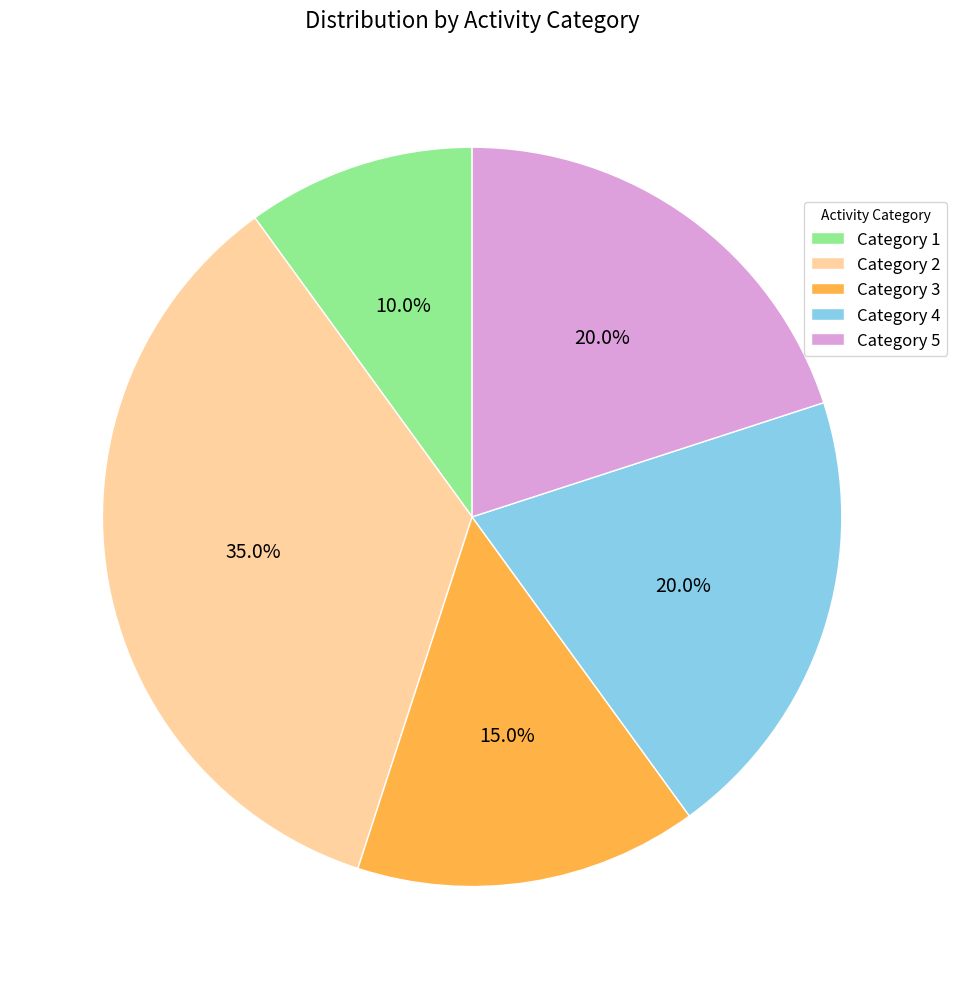

Is there any slice that represents more than half of the pie?

No